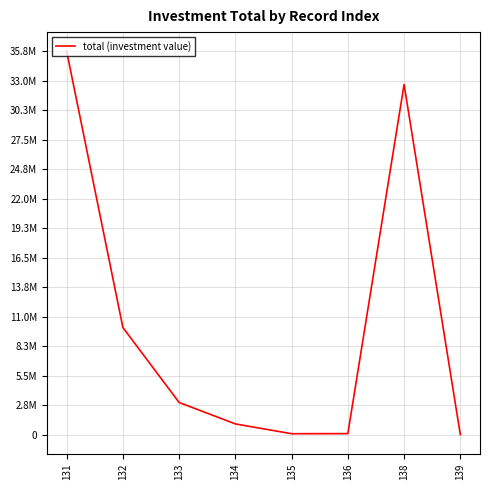

Is this an area chart (filled region under the line)?

No